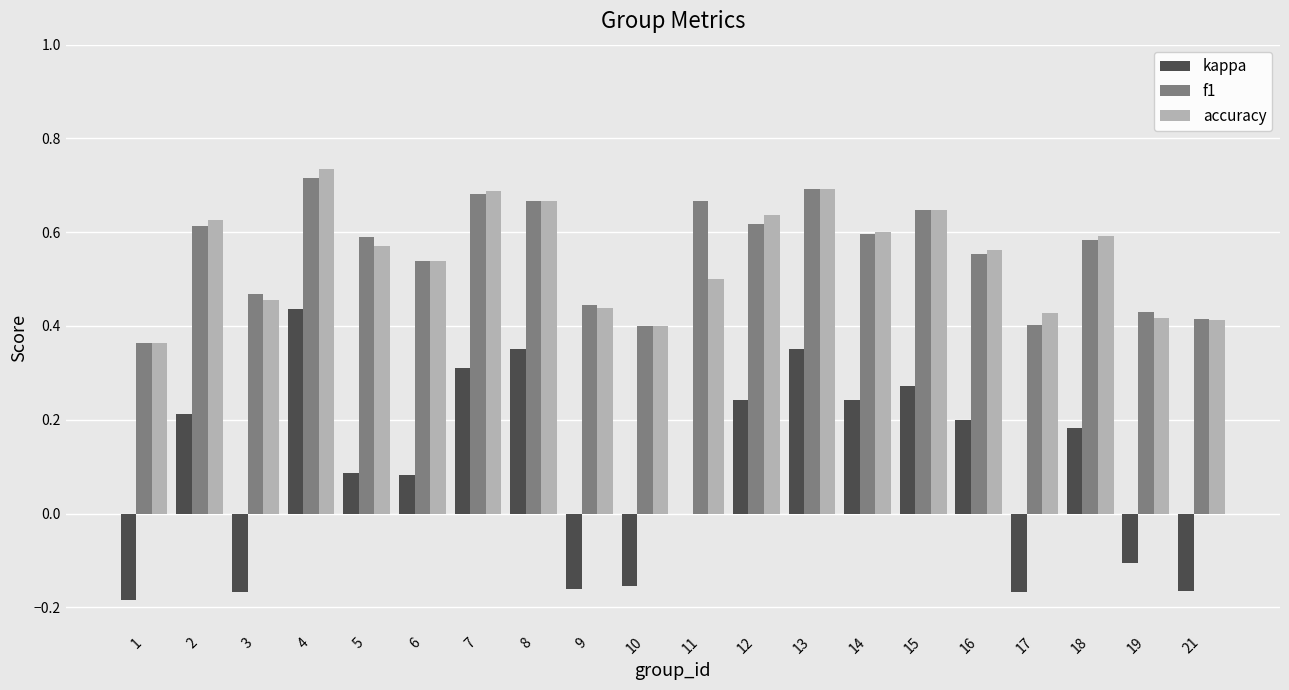

Between 6 and 21, which series saw the biggest shift?

kappa